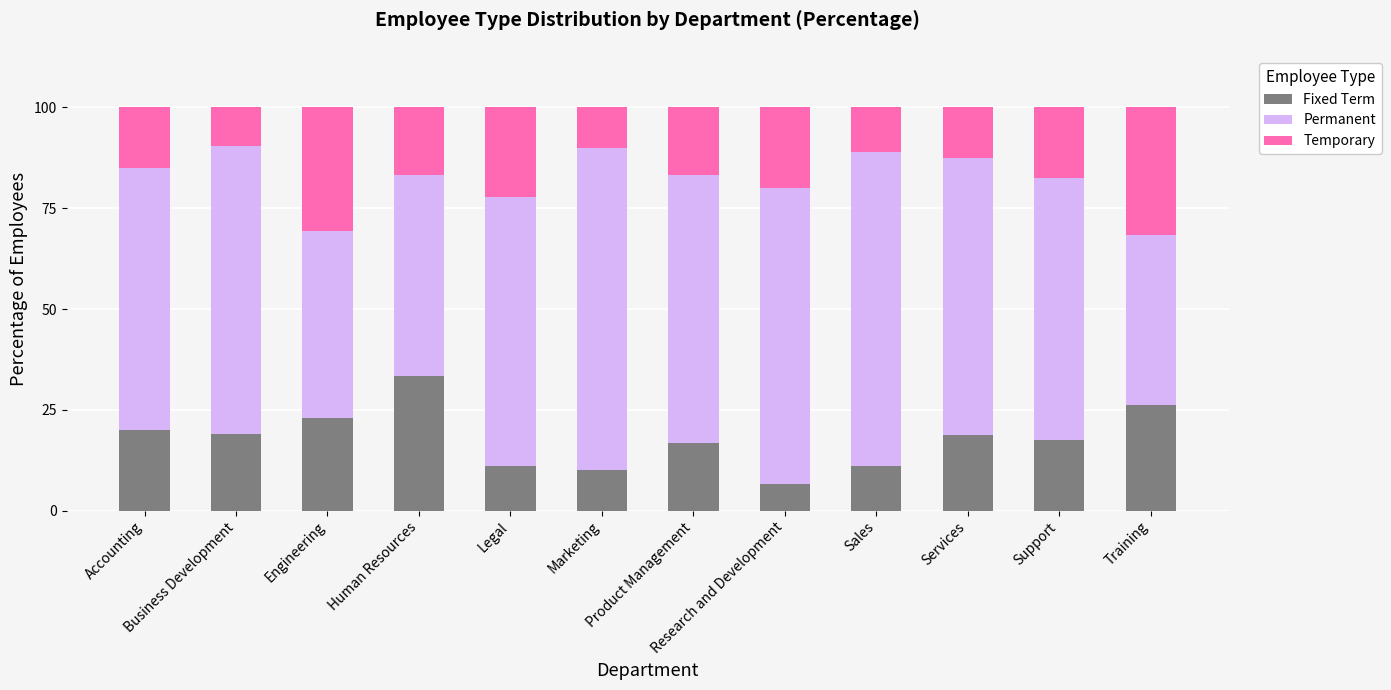

What is the lowest value of the Fixed Term series?

6.7